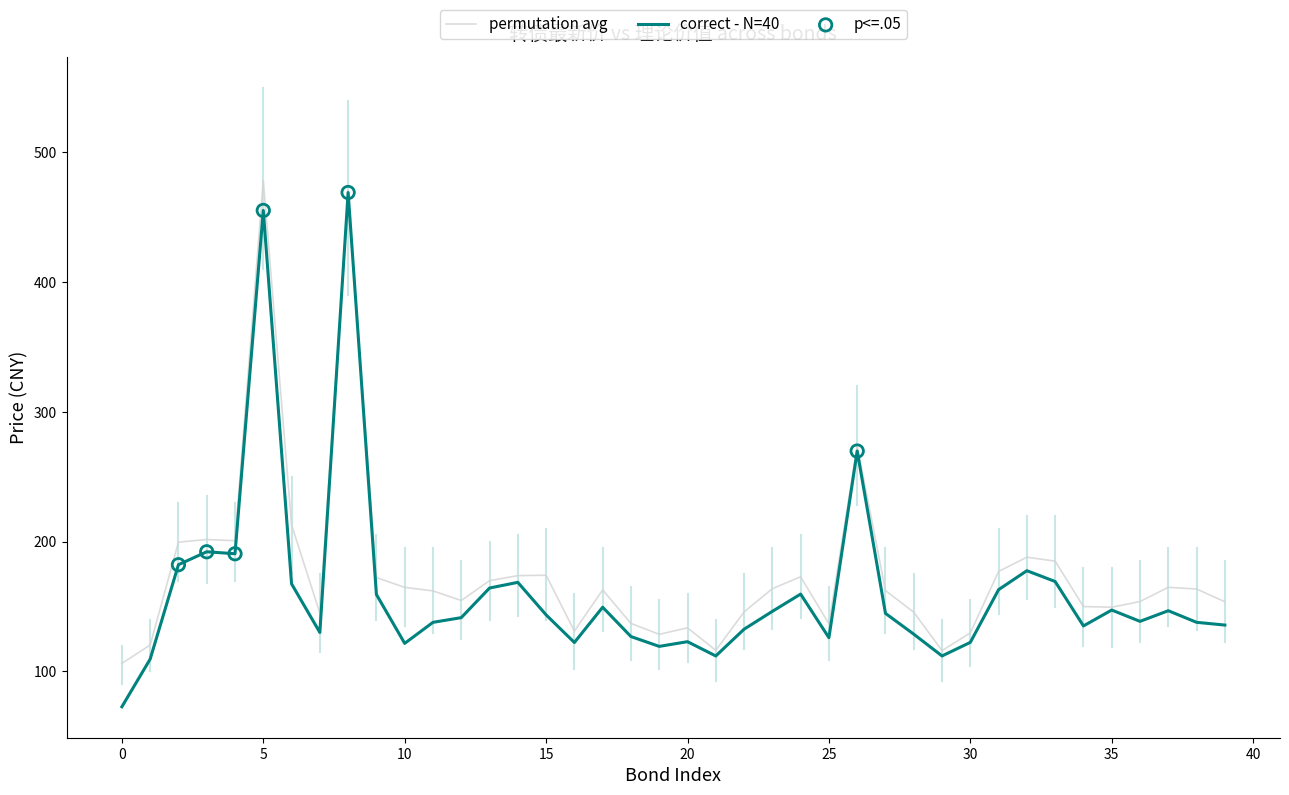

What is the maximum value shown in the chart?

478.3